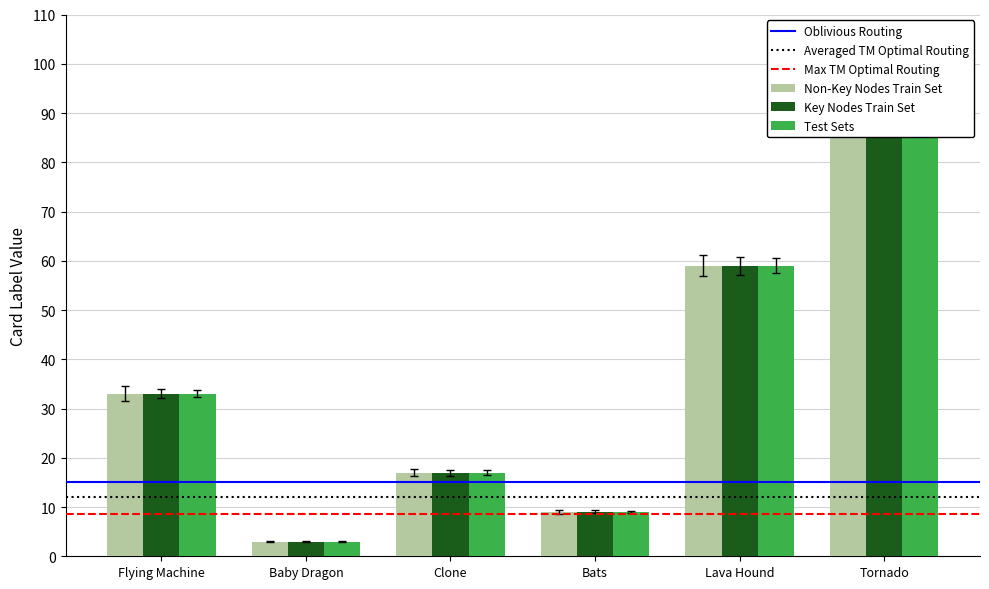

What is the difference between the second highest and minimum values in the Key Nodes Train Set series?

56